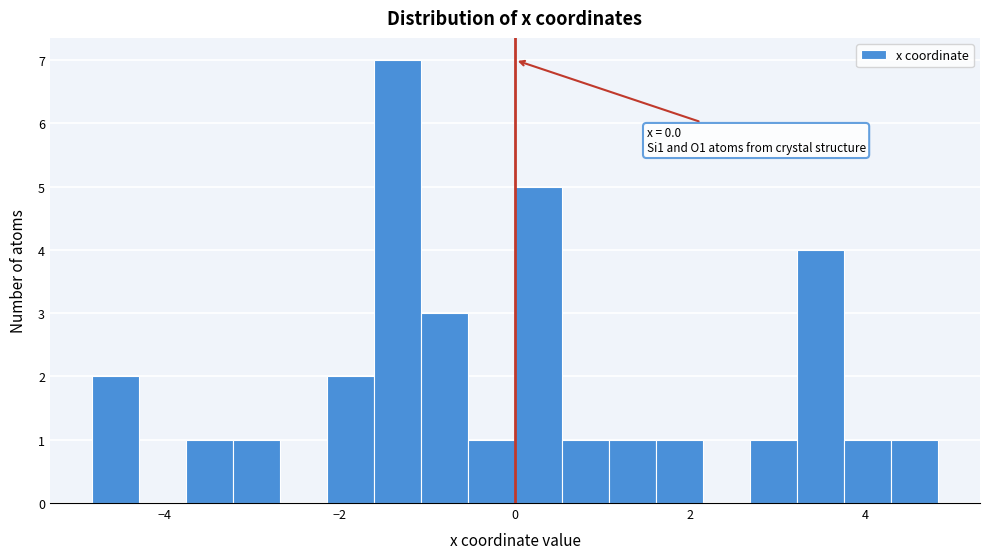

Read against the x-axis, roughly where is the centre of the tallest bar?

-1.4